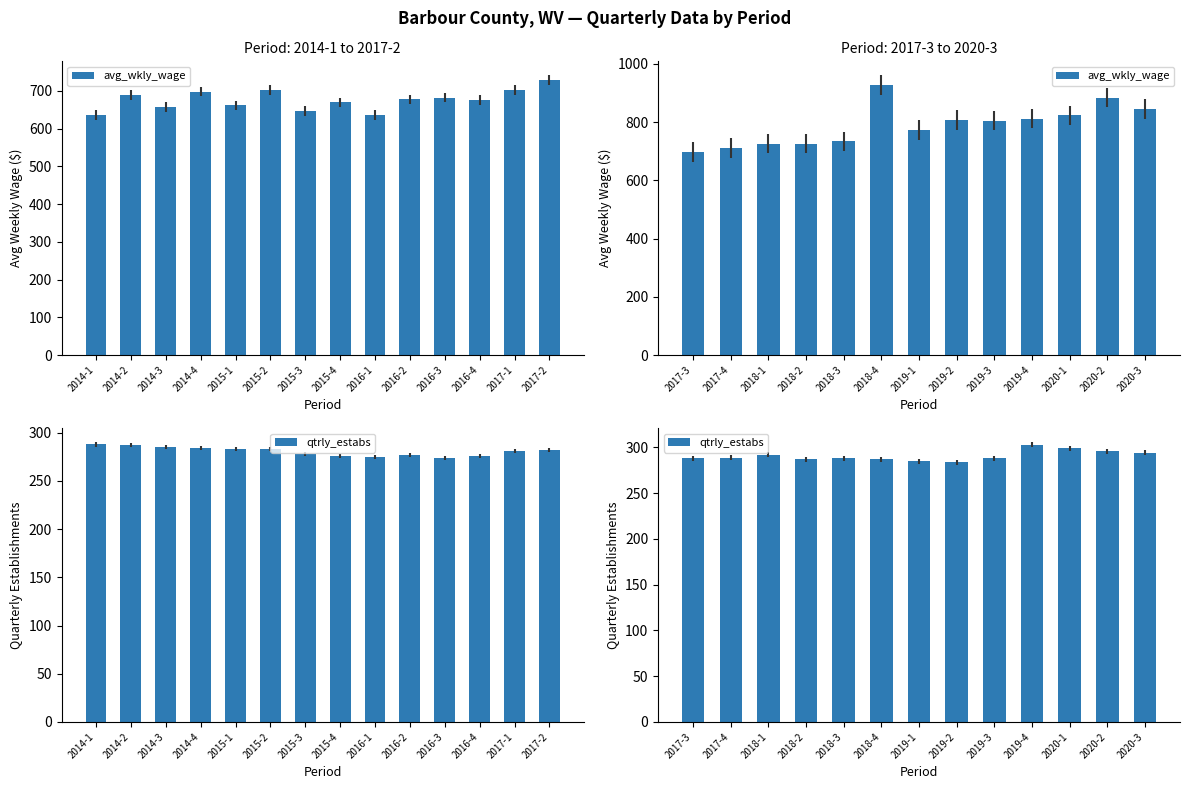

How many data points in qtrly_estabs are less than 288?

4